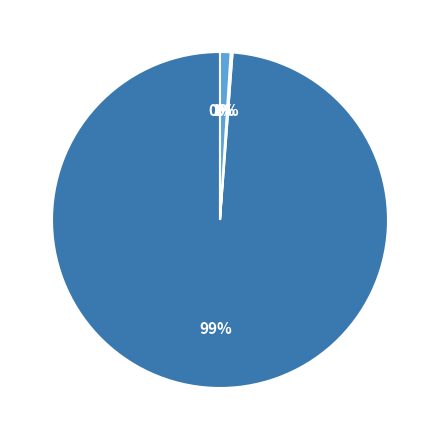

What percentage is the MAPE slice, to the nearest percent?

99%